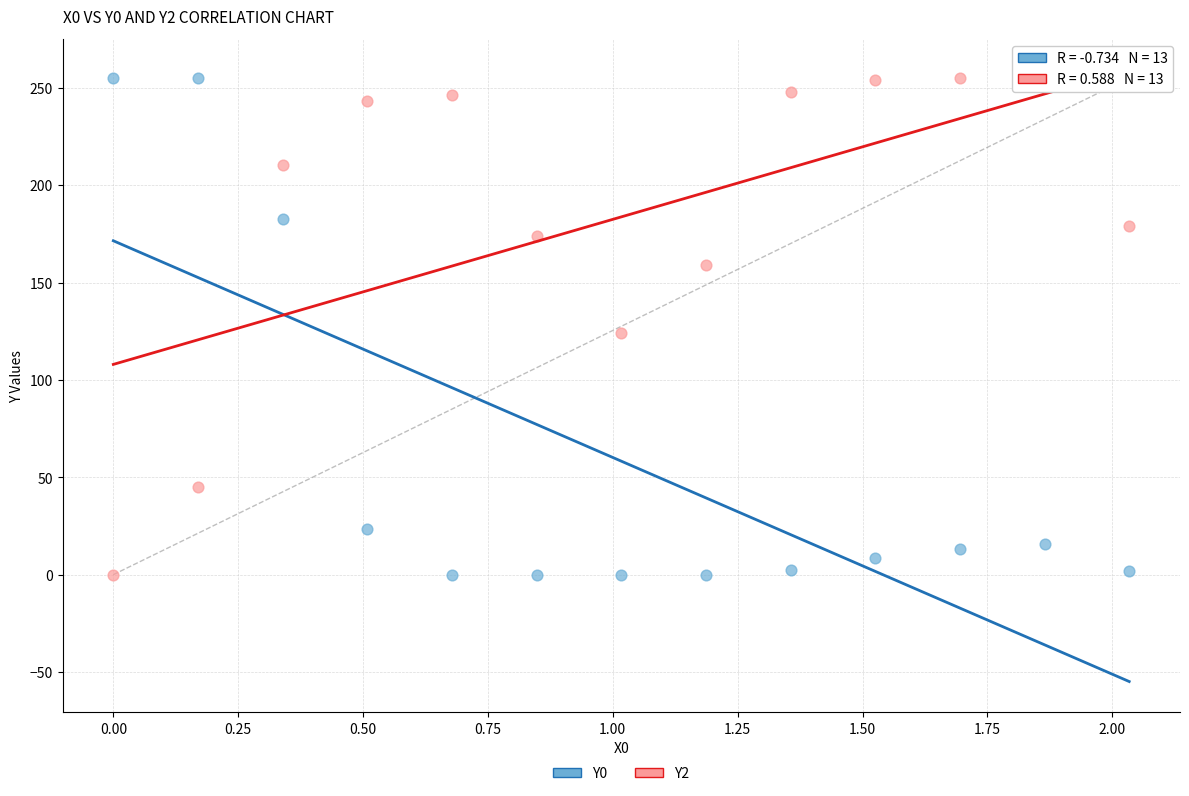

Across all data points, what is the range of Y values (max minus min)?

255.0